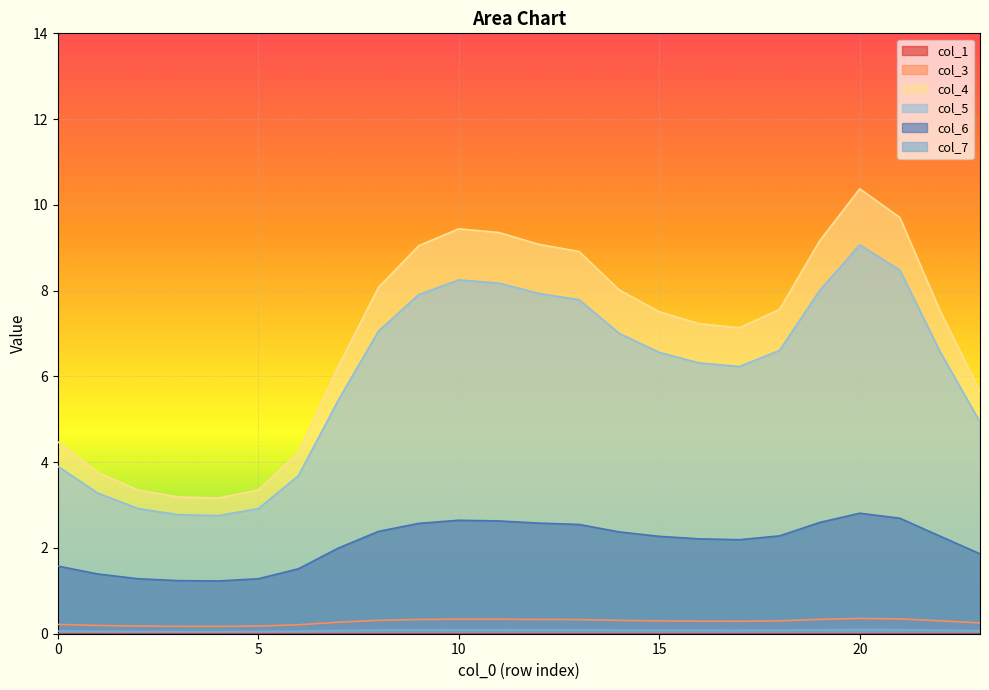

What is the difference between the highest and lowest values at 22?

7.5